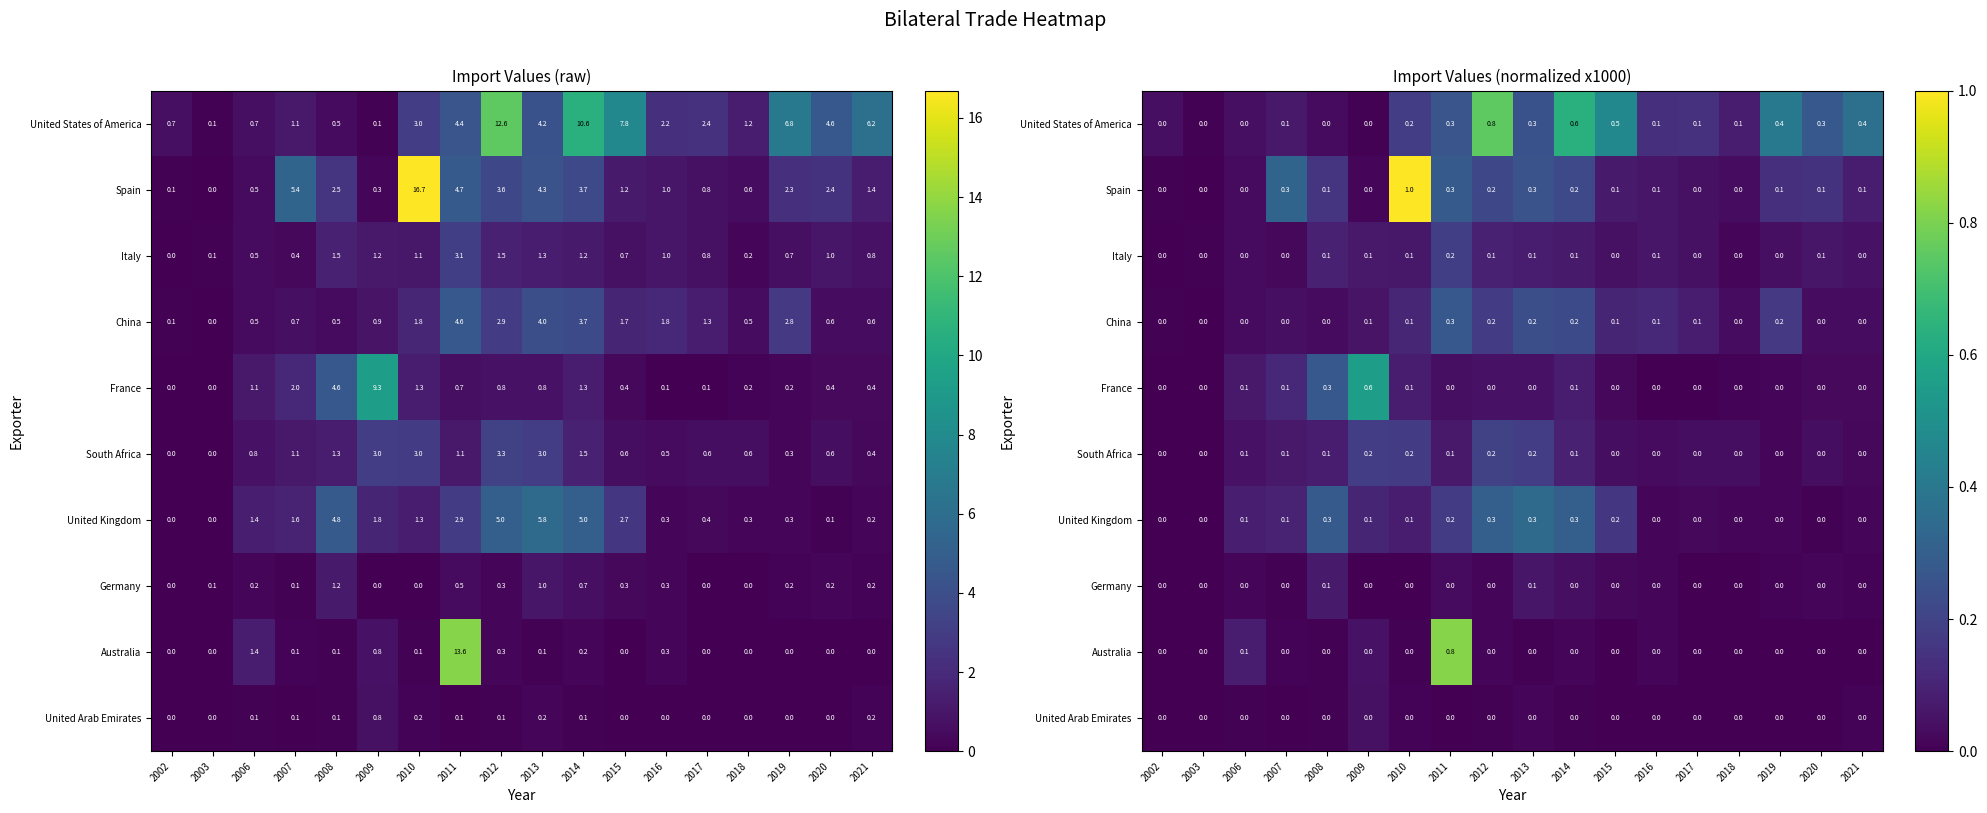

Is it true that Italy equals 0.0 at 2007?

True